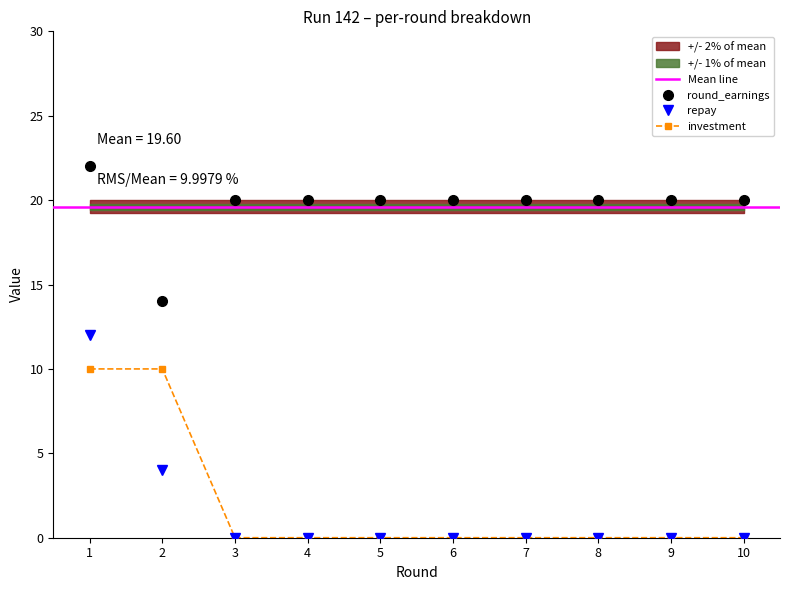

Is it true that round_earnings equals 27 at 6?

False